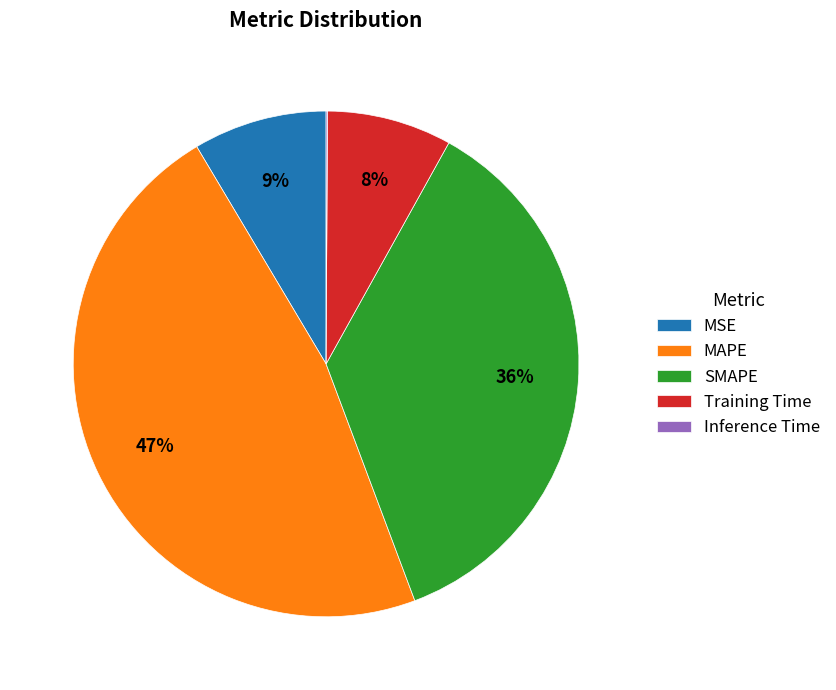

What is the largest slice in the pie chart?

MAPE